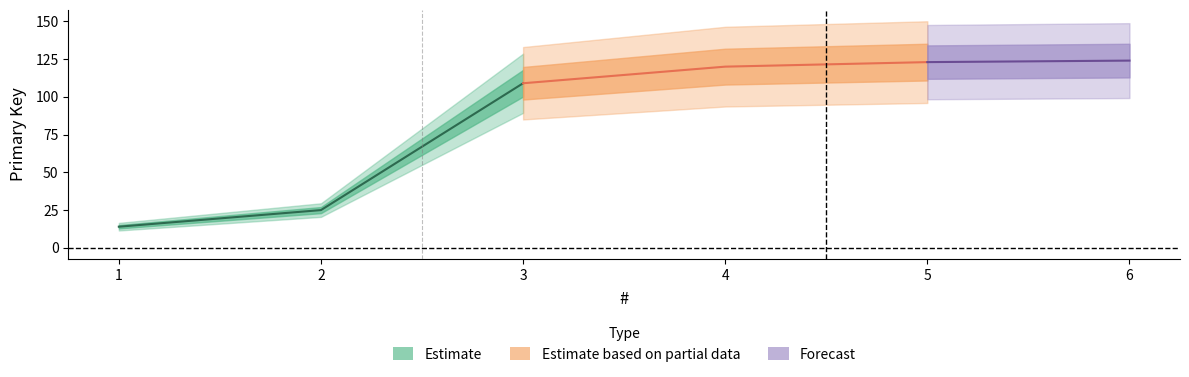

List the labels in order of value, largest first.

6, 5, 4, 3, 2, 1